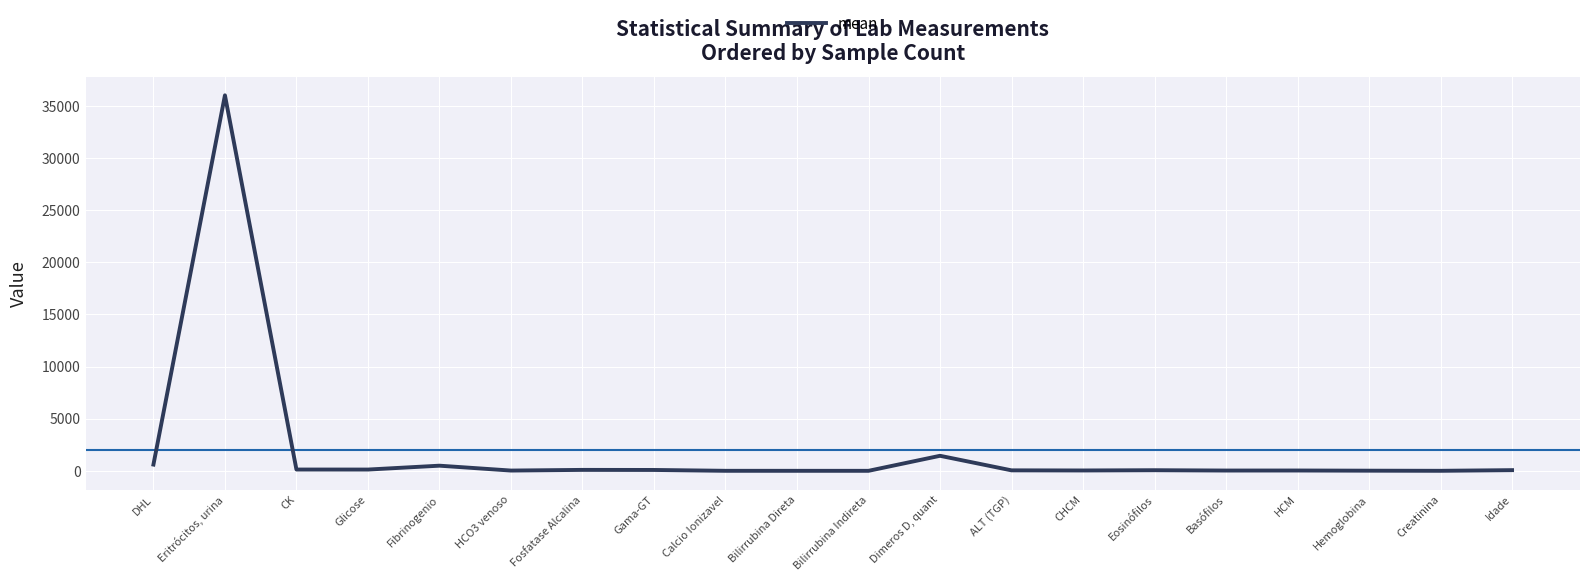

True or false: the data shows 36024.5 at Eritrócitos, urina.

True